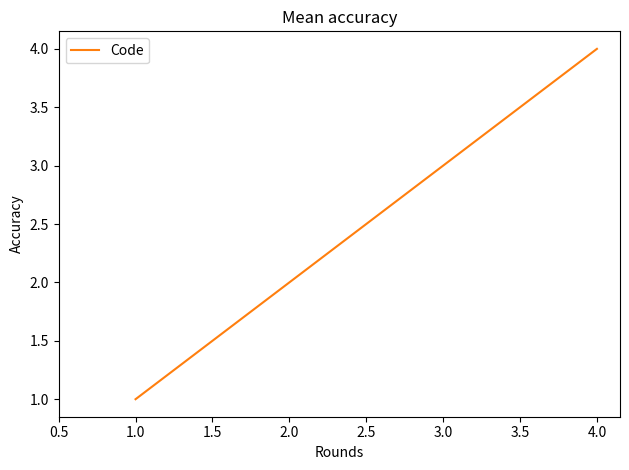

Rank the categories by value from highest to lowest.

4.0, 3.0, 2.0, 1.0